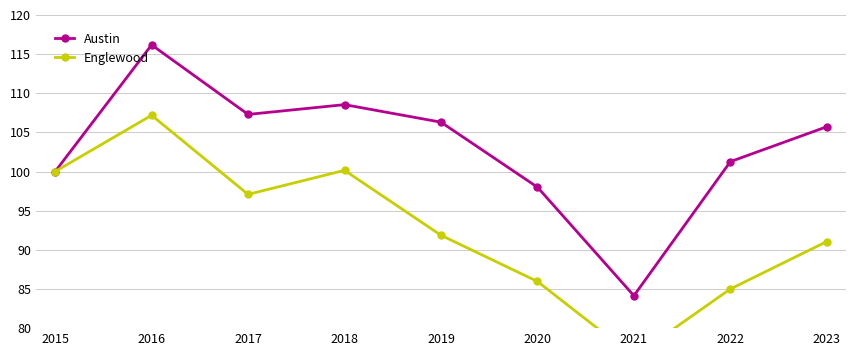

Is the value of Englewood at 2016 greater than the value of Austin at 2017?

No